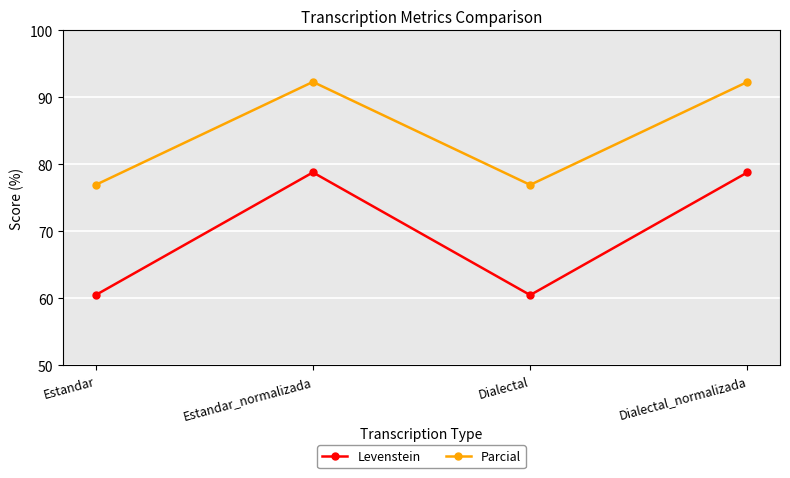

How many lines are shown in the chart?

2